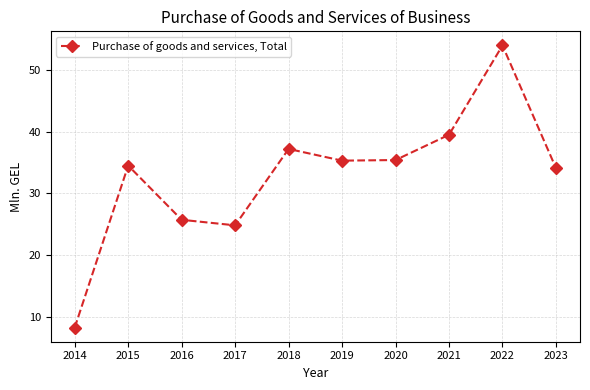

What is the difference between the maximum and minimum values?

45.8